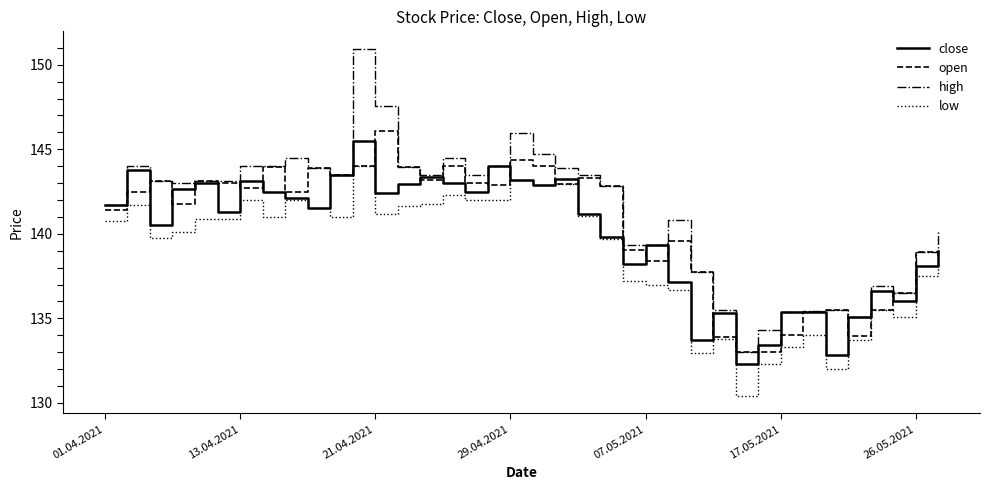

True or false: low and high cross at least once.

False